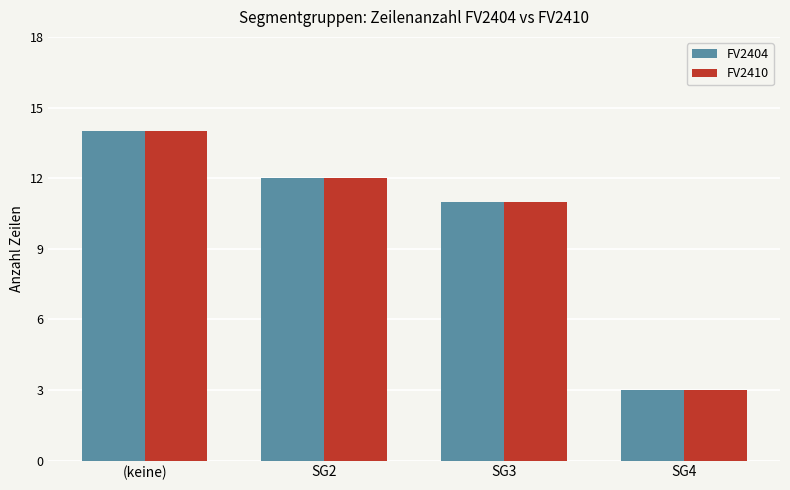

Is the value of FV2404 at SG4 greater than the value of FV2410 at SG3?

No